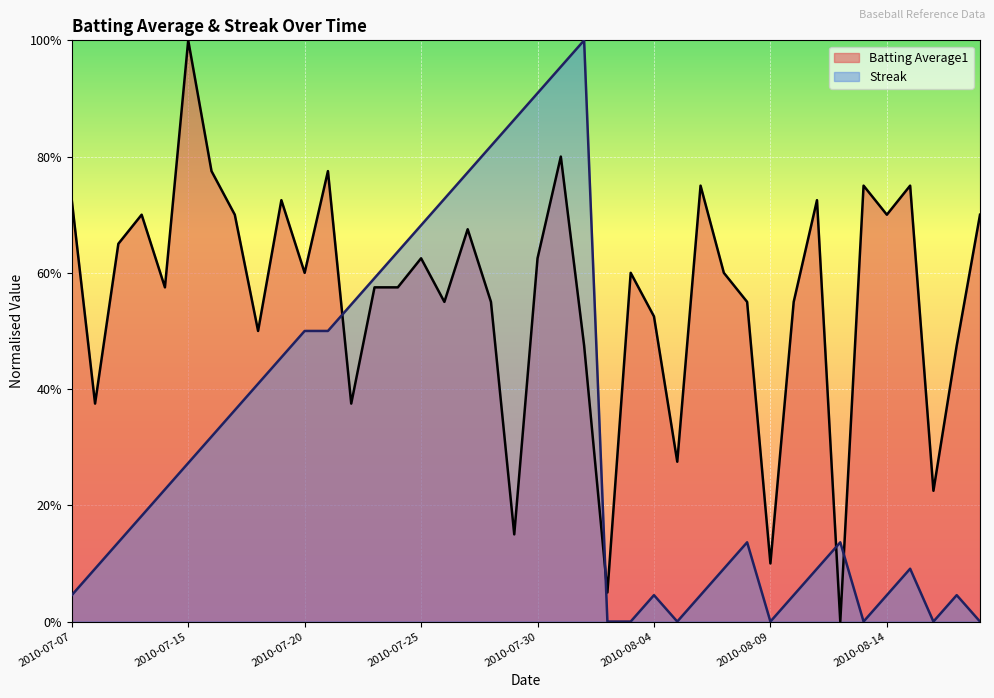

Rank the series at 2010-07-28 from lowest to highest value.

Batting Average1, Streak